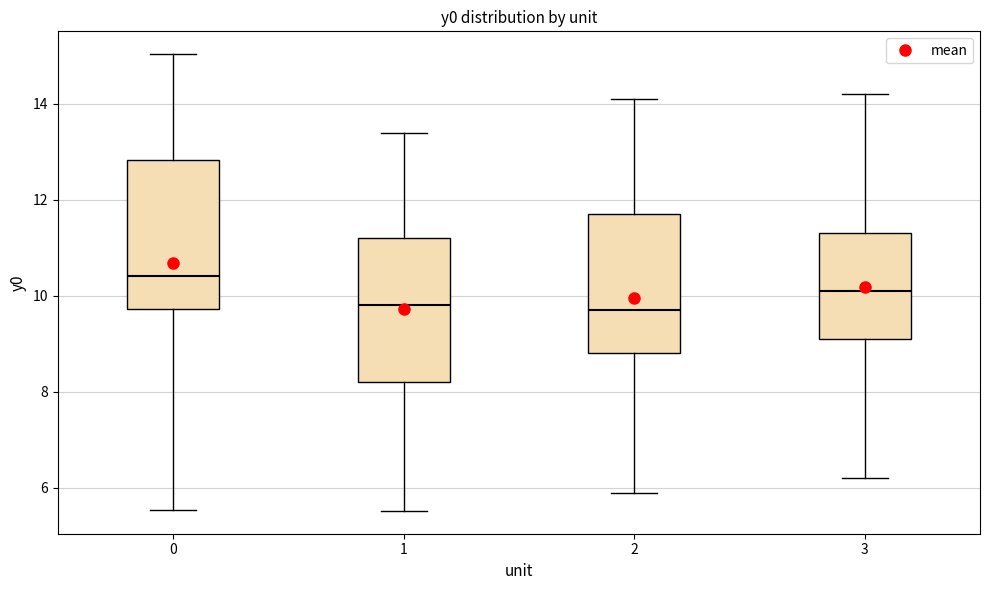

Reading left to right, read every box against the y-axis: the position of its median line, the range the box covers, and the ends of its whiskers. The values are not printed on the chart, so give them approximately, as read against the axis.

0: median 10.4, box 9.8 to 12.8, whiskers 5.6 to 15.0
1: median 9.8, box 8.2 to 11.2, whiskers 5.6 to 13.4
2: median 9.8, box 8.8 to 11.8, whiskers 6.0 to 14.2
3: median 10.2, box 9.2 to 11.4, whiskers 6.2 to 14.2